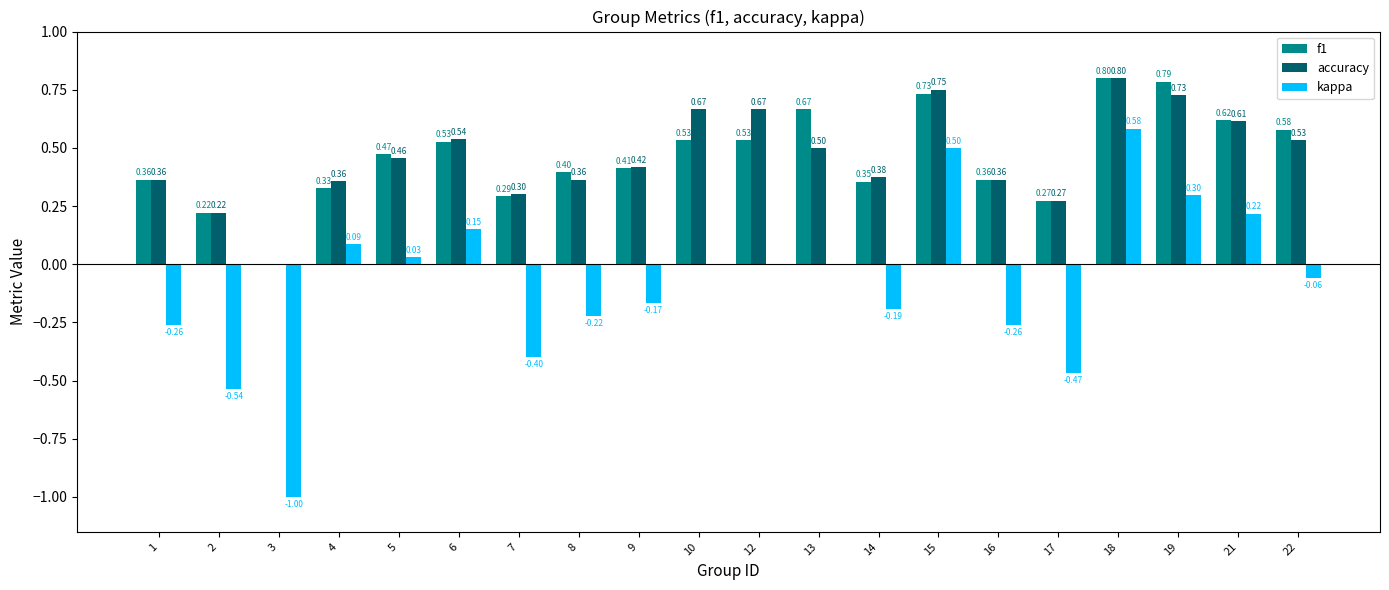

Between 9 and 14, which series saw the biggest shift?

f1